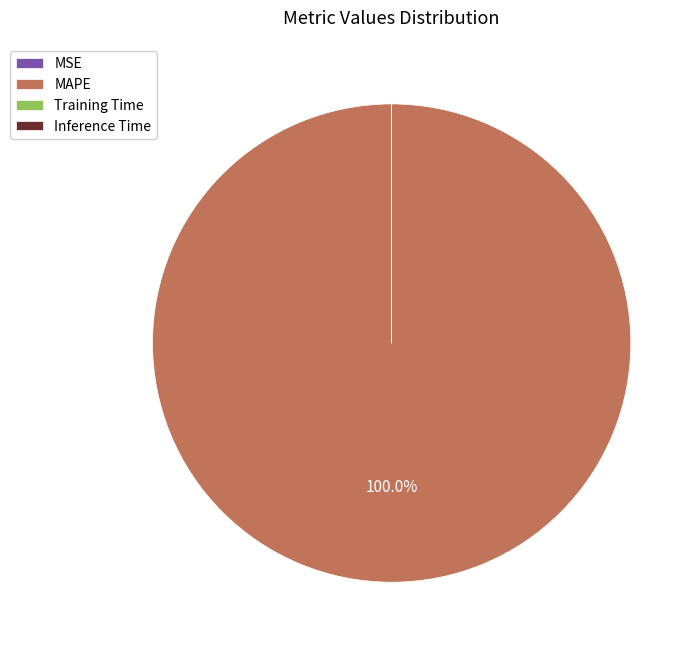

Which category has the biggest portion of the pie?

MAPE